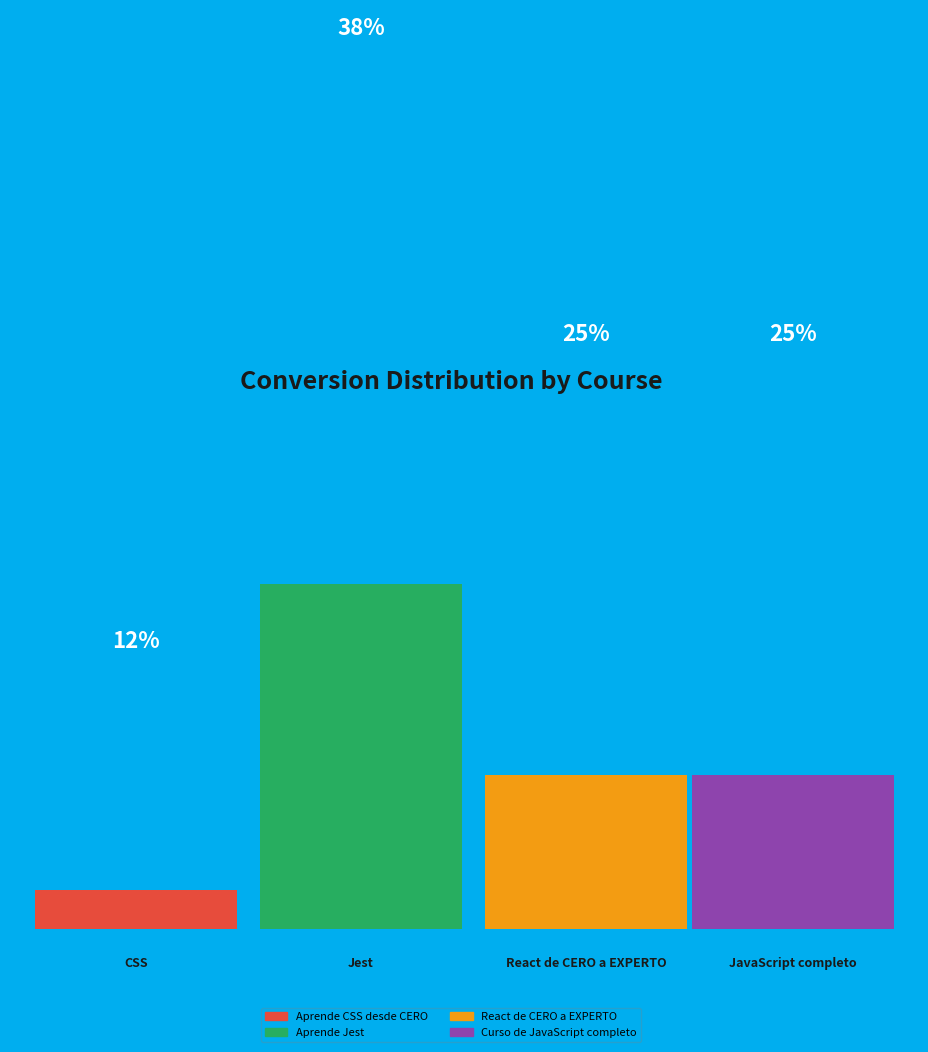

How many segments does this pie chart have?

4